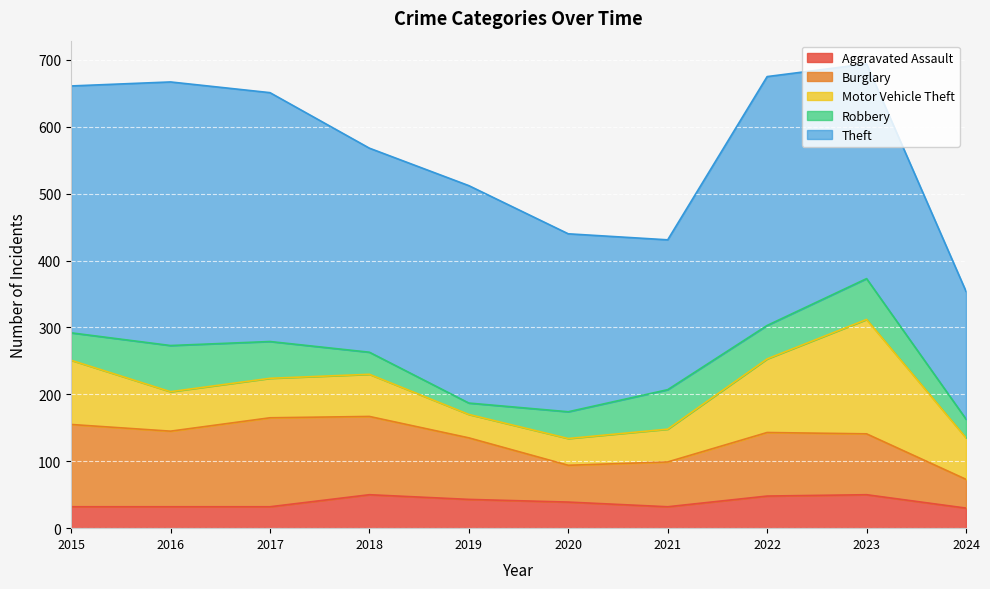

At 2016, list the series in order from largest to smallest.

Theft, Burglary, Robbery, Motor Vehicle Theft, Aggravated Assault